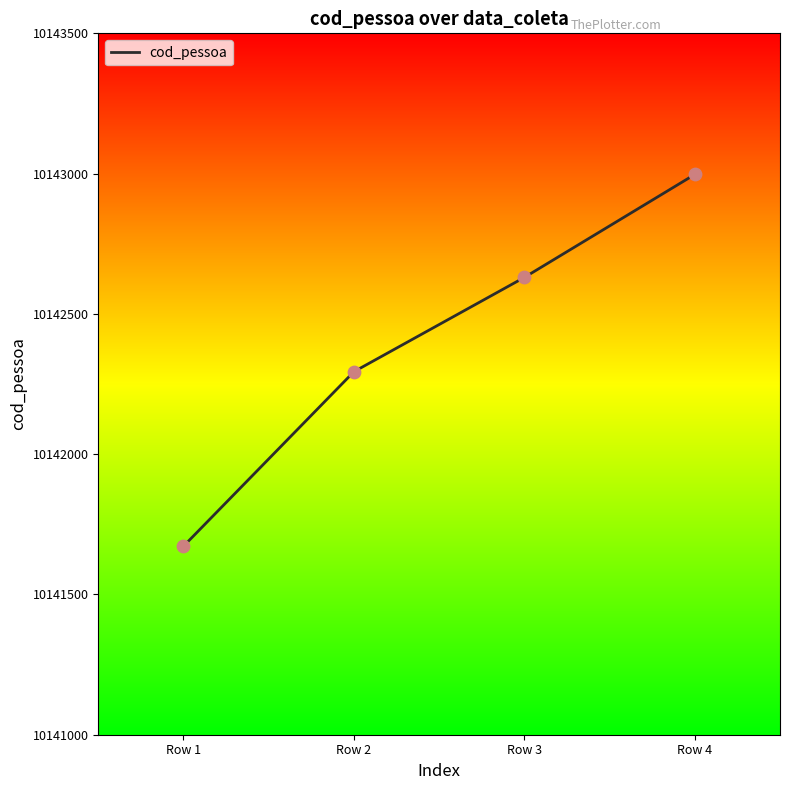

What is the ratio of the value at Row 4 to the value at Row 1?

1.0